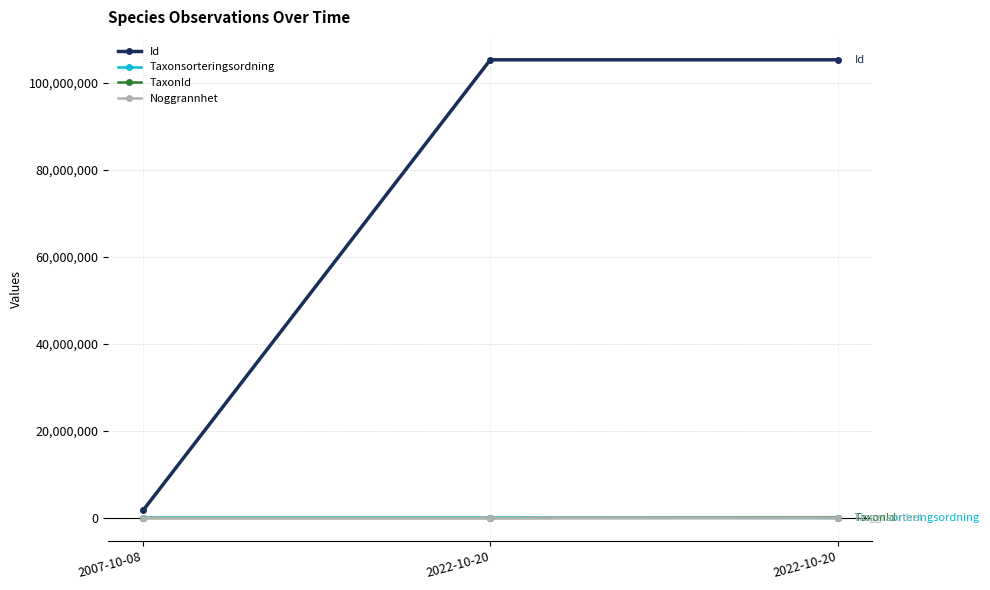

What are all the series names shown in the legend?

Id, Taxonsorteringsordning, TaxonId, Noggrannhet